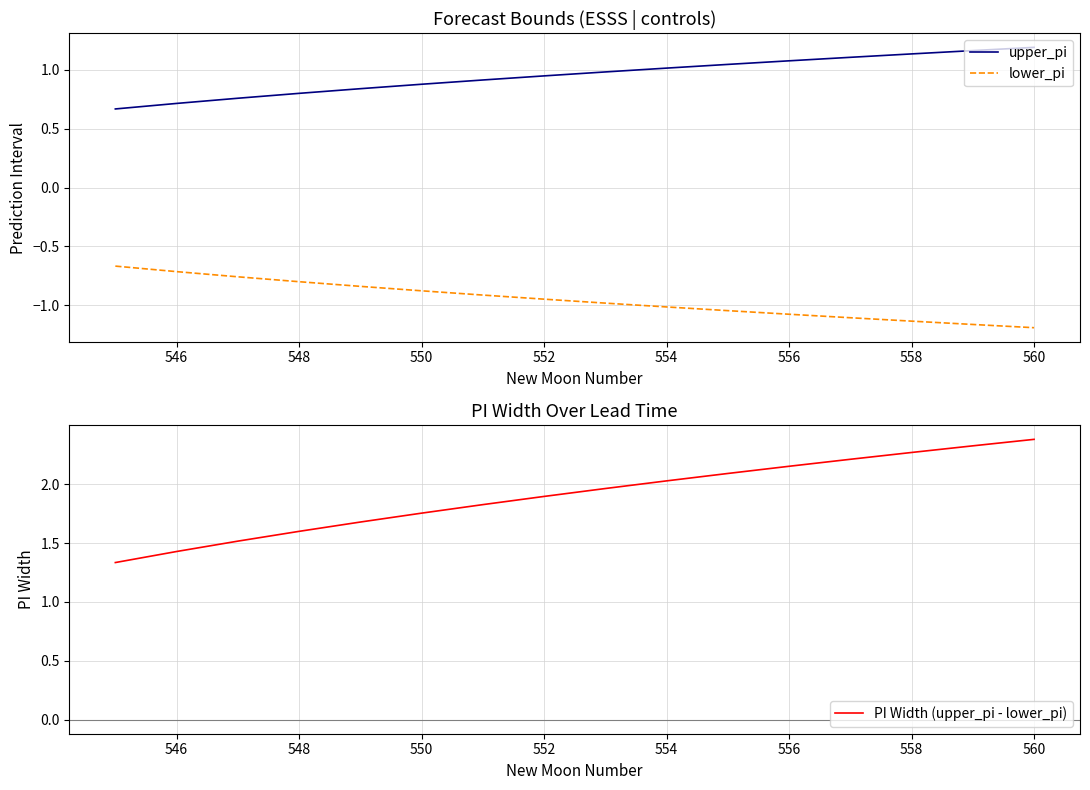

True or false: upper_pi and lower_pi cross at least once.

False